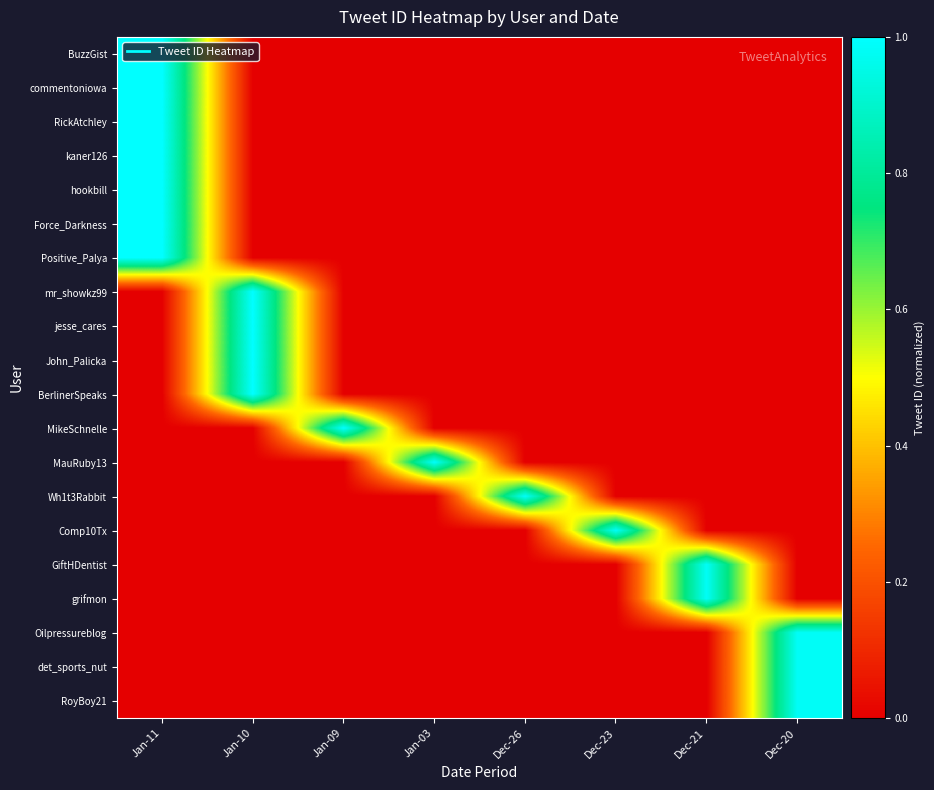

Reading left to right, extract all data points from this chart.

BuzzGist: Jan-11=1.0	Jan-10=0.0	Jan-09=0.0	Jan-03=0.0	Dec-26=0.0	Dec-23=0.0	Dec-21=0.0	Dec-20=0.0
commentoniowa: Jan-11=1.0	Jan-10=0.0	Jan-09=0.0	Jan-03=0.0	Dec-26=0.0	Dec-23=0.0	Dec-21=0.0	Dec-20=0.0
RickAtchley: Jan-11=1.0	Jan-10=0.0	Jan-09=0.0	Jan-03=0.0	Dec-26=0.0	Dec-23=0.0	Dec-21=0.0	Dec-20=0.0
kaner126: Jan-11=1.0	Jan-10=0.0	Jan-09=0.0	Jan-03=0.0	Dec-26=0.0	Dec-23=0.0	Dec-21=0.0	Dec-20=0.0
hookbill: Jan-11=1.0	Jan-10=0.0	Jan-09=0.0	Jan-03=0.0	Dec-26=0.0	Dec-23=0.0	Dec-21=0.0	Dec-20=0.0
Force_Darkness: Jan-11=1.0	Jan-10=0.0	Jan-09=0.0	Jan-03=0.0	Dec-26=0.0	Dec-23=0.0	Dec-21=0.0	Dec-20=0.0
Positive_Palya: Jan-11=1.0	Jan-10=0.0	Jan-09=0.0	Jan-03=0.0	Dec-26=0.0	Dec-23=0.0	Dec-21=0.0	Dec-20=0.0
mr_showkz99: Jan-11=0.0	Jan-10=1.0	Jan-09=0.0	Jan-03=0.0	Dec-26=0.0	Dec-23=0.0	Dec-21=0.0	Dec-20=0.0
jesse_cares: Jan-11=0.0	Jan-10=1.0	Jan-09=0.0	Jan-03=0.0	Dec-26=0.0	Dec-23=0.0	Dec-21=0.0	Dec-20=0.0
John_Palicka: Jan-11=0.0	Jan-10=1.0	Jan-09=0.0	Jan-03=0.0	Dec-26=0.0	Dec-23=0.0	Dec-21=0.0	Dec-20=0.0
BerlinerSpeaks: Jan-11=0.0	Jan-10=1.0	Jan-09=0.0	Jan-03=0.0	Dec-26=0.0	Dec-23=0.0	Dec-21=0.0	Dec-20=0.0
MikeSchnelle: Jan-11=0.0	Jan-10=0.0	Jan-09=1.0	Jan-03=0.0	Dec-26=0.0	Dec-23=0.0	Dec-21=0.0	Dec-20=0.0
MauRuby13: Jan-11=0.0	Jan-10=0.0	Jan-09=0.0	Jan-03=1.0	Dec-26=0.0	Dec-23=0.0	Dec-21=0.0	Dec-20=0.0
Wh1t3Rabbit: Jan-11=0.0	Jan-10=0.0	Jan-09=0.0	Jan-03=0.0	Dec-26=1.0	Dec-23=0.0	Dec-21=0.0	Dec-20=0.0
Comp10Tx: Jan-11=0.0	Jan-10=0.0	Jan-09=0.0	Jan-03=0.0	Dec-26=0.0	Dec-23=1.0	Dec-21=0.0	Dec-20=0.0
GiftHDentist: Jan-11=0.0	Jan-10=0.0	Jan-09=0.0	Jan-03=0.0	Dec-26=0.0	Dec-23=0.0	Dec-21=1.0	Dec-20=0.0
grifmon: Jan-11=0.0	Jan-10=0.0	Jan-09=0.0	Jan-03=0.0	Dec-26=0.0	Dec-23=0.0	Dec-21=1.0	Dec-20=0.0
Oilpressureblog: Jan-11=0.0	Jan-10=0.0	Jan-09=0.0	Jan-03=0.0	Dec-26=0.0	Dec-23=0.0	Dec-21=0.0	Dec-20=1.0
det_sports_nut: Jan-11=0.0	Jan-10=0.0	Jan-09=0.0	Jan-03=0.0	Dec-26=0.0	Dec-23=0.0	Dec-21=0.0	Dec-20=1.0
RoyBoy21: Jan-11=0.0	Jan-10=0.0	Jan-09=0.0	Jan-03=0.0	Dec-26=0.0	Dec-23=0.0	Dec-21=0.0	Dec-20=1.0